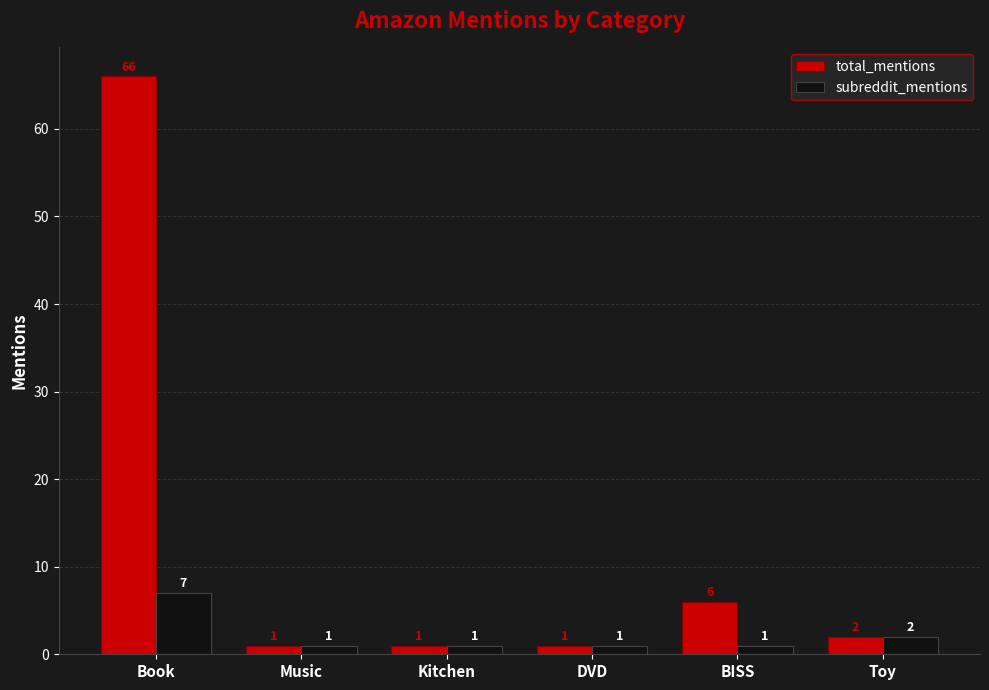

How many subreddit_mentions values are between 1 and 2?

5